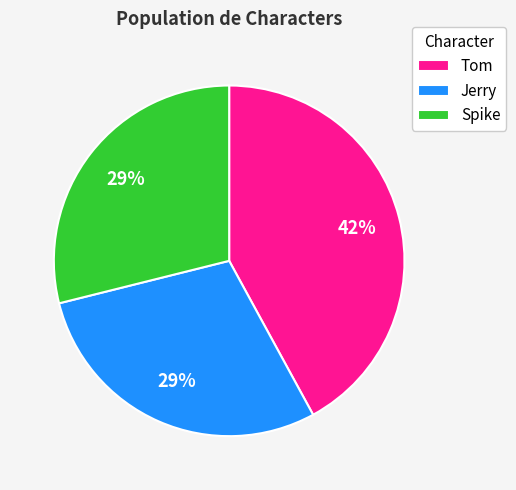

How many slices are in this pie chart?

3